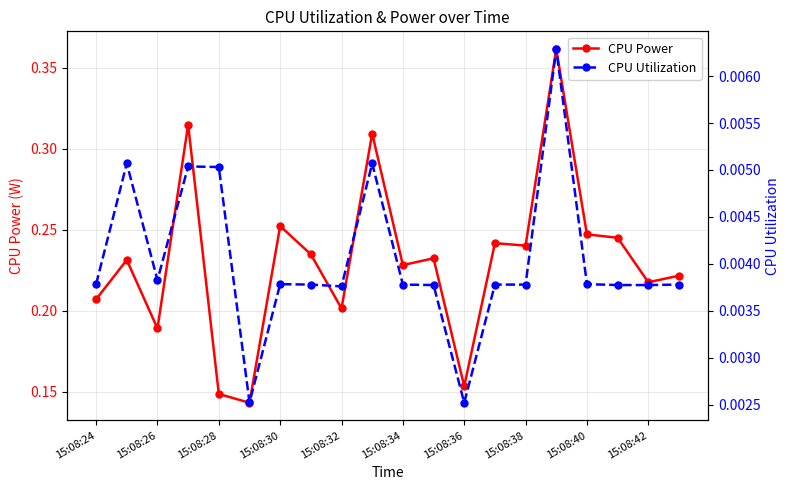

How many interior local valleys does the CPU Utilization series have?

4